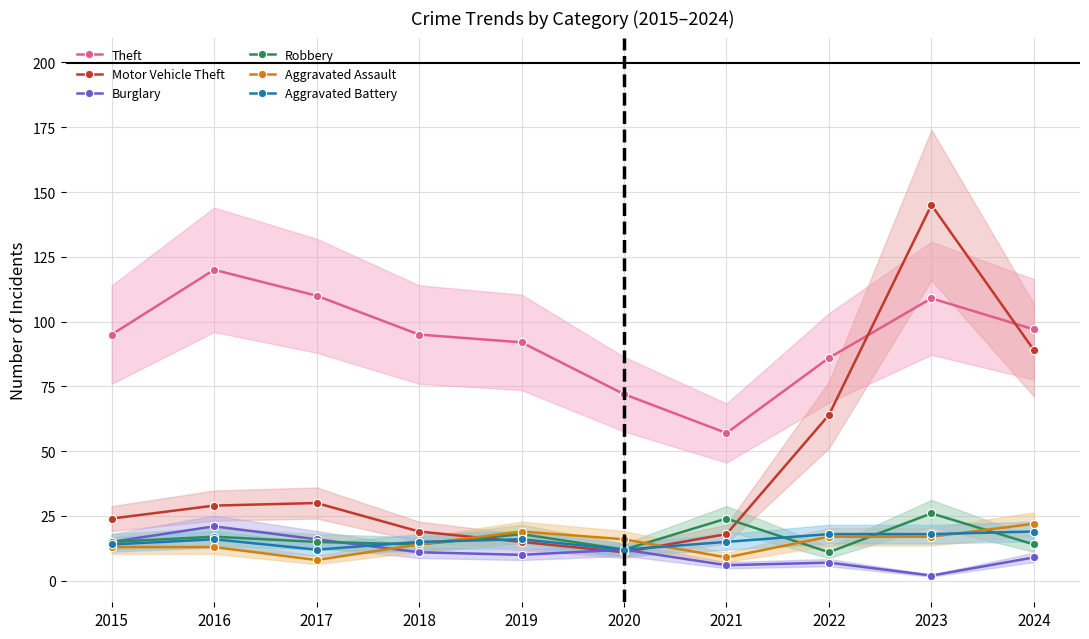

Which series has the largest total across all categories?

Theft